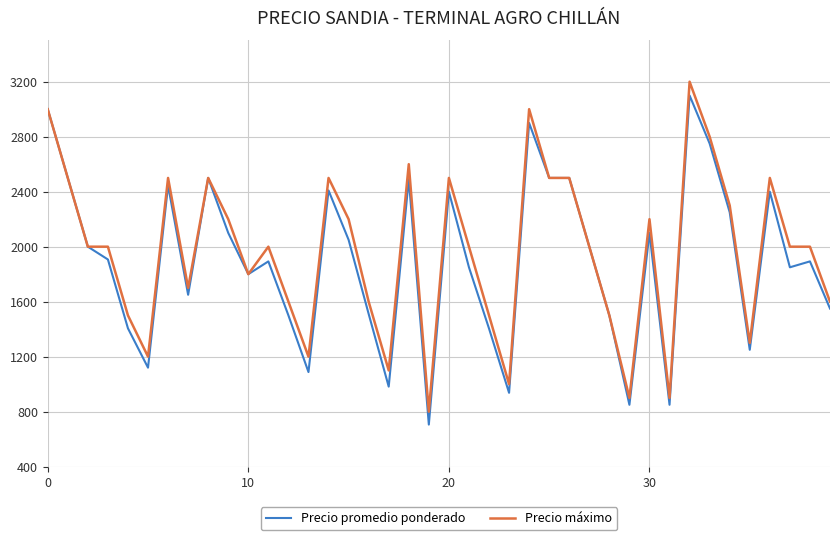

At how many categories does at least one series exceed 1647?

26